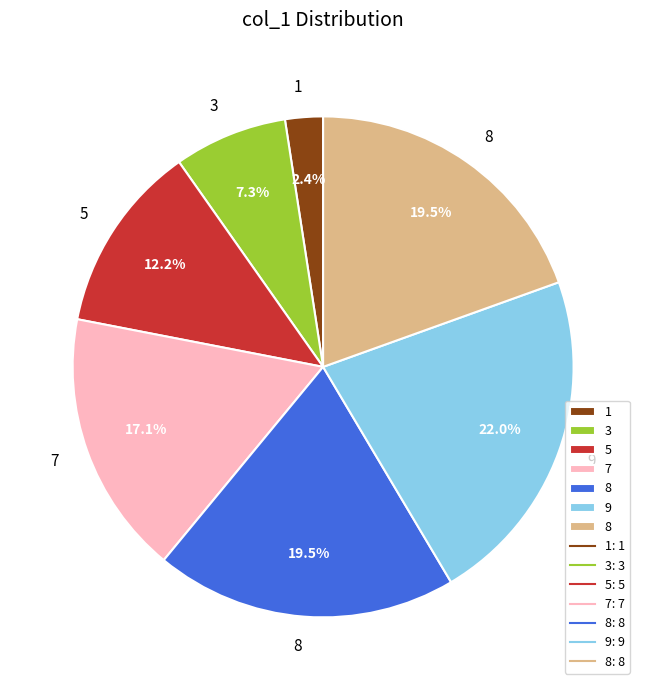

Is there any slice that represents more than half of the pie?

No